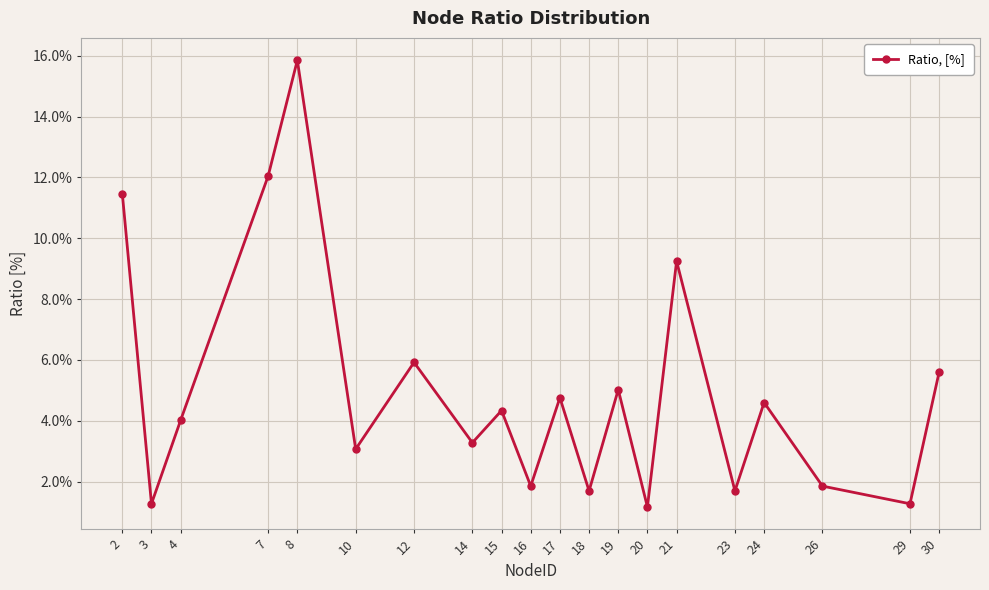

What is the minimum value shown in the chart?

1.2